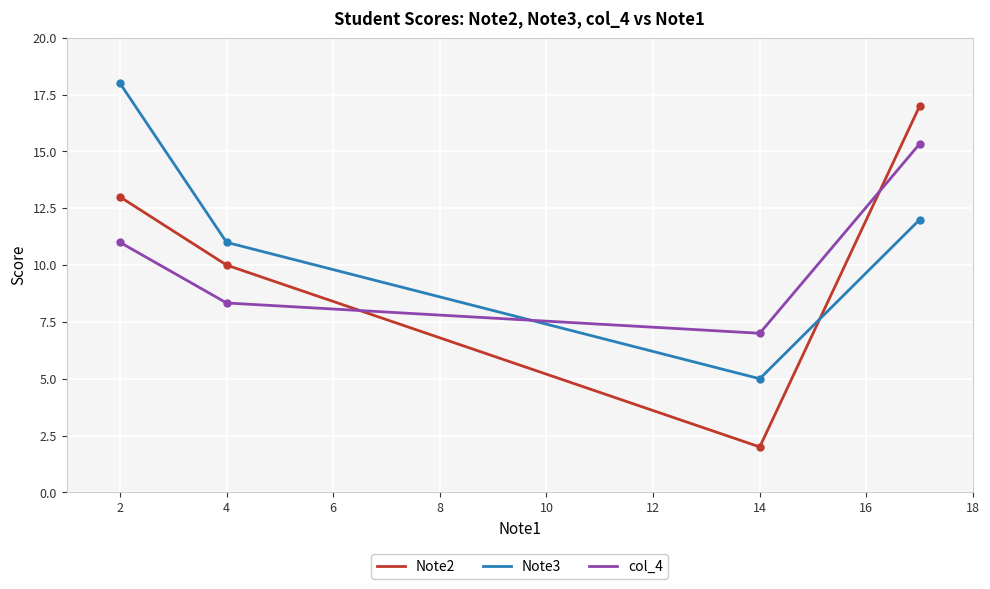

Which series has the largest range (max minus min)?

Note2